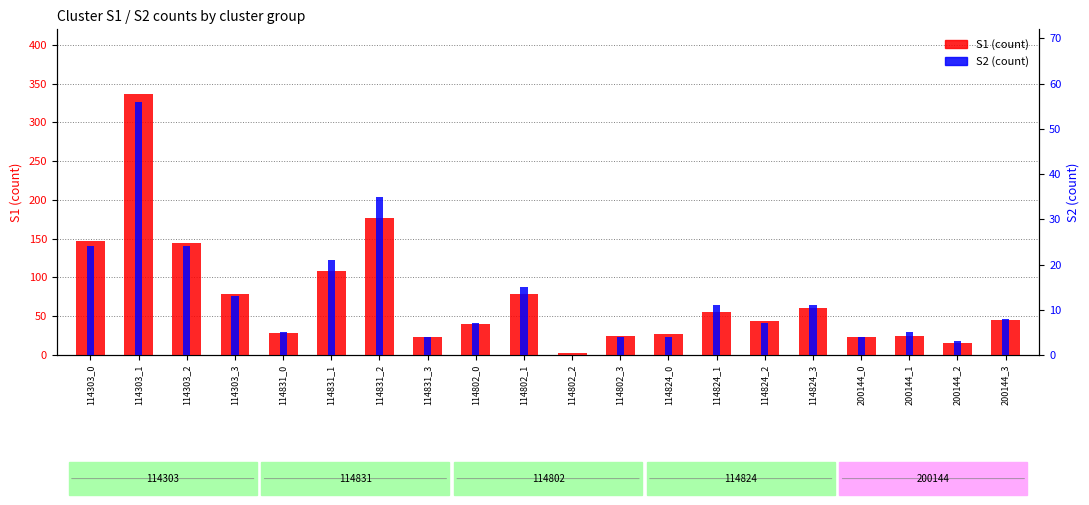

Reading left to right, list all the values displayed in this chart.

S1 (count): 114303_0=147	114303_1=336	114303_2=145	114303_3=78	114831_0=28	114831_1=108	114831_2=177	114831_3=23	114802_0=40	114802_1=78	114802_2=3	114802_3=24	114824_0=27	114824_1=55	114824_2=44	114824_3=60	200144_0=23	200144_1=25	200144_2=15	200144_3=45
S2 (count): 114303_0=24	114303_1=56	114303_2=24	114303_3=13	114831_0=5	114831_1=21	114831_2=35	114831_3=4	114802_0=7	114802_1=15	114802_2=0	114802_3=4	114824_0=4	114824_1=11	114824_2=7	114824_3=11	200144_0=4	200144_1=5	200144_2=3	200144_3=8